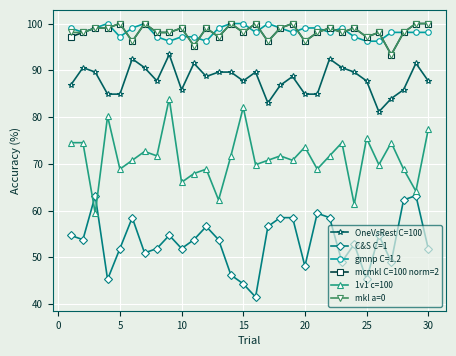

True or false: C&S C=1 and OneVsRest C=100 intersect in this chart.

False